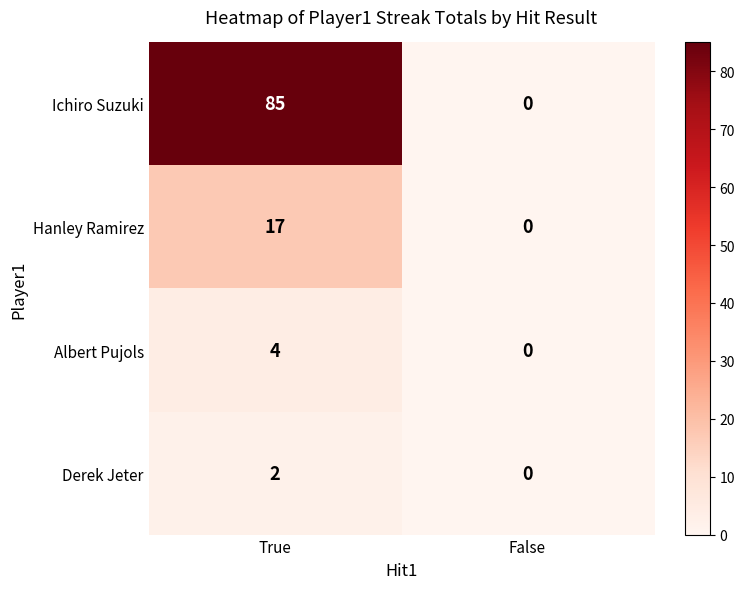

The Ichiro Suzuki series shows 85 at True. True or false?

True